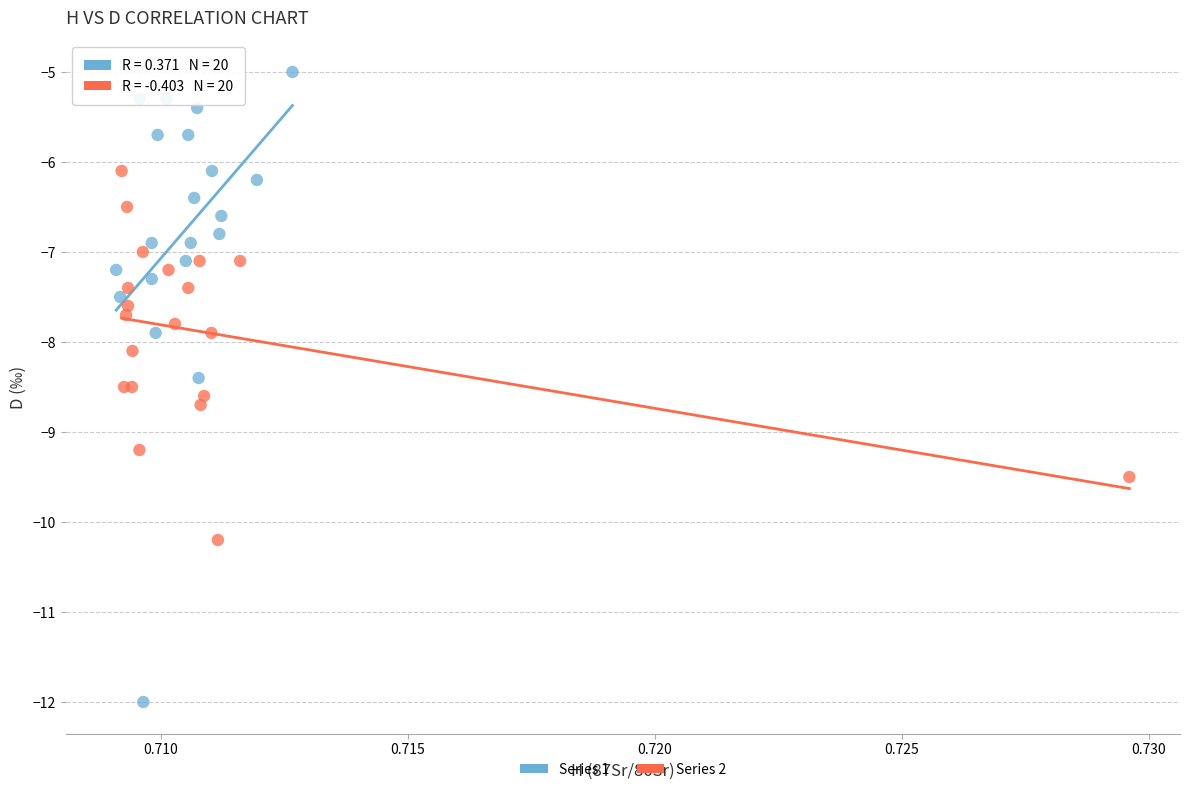

Which series contains the highest Y value?

Series 1